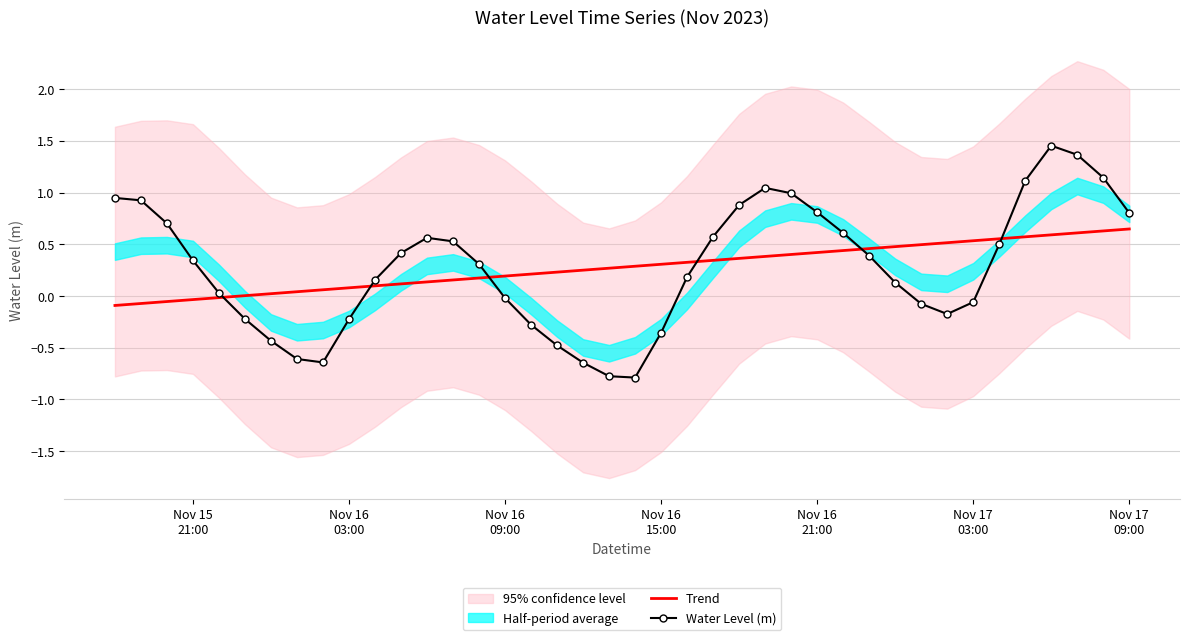

True or false: Trend and Water Level (m) intersect in this chart.

True